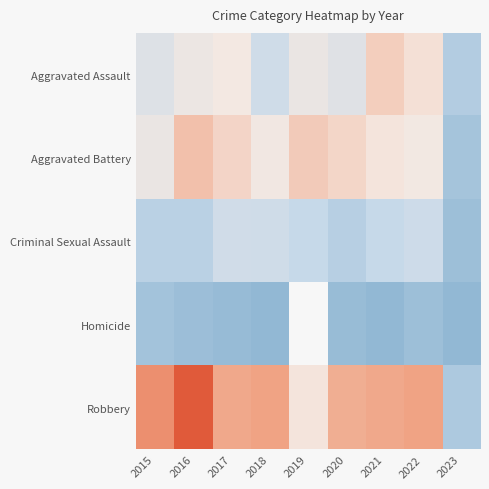

At which category is the sum across all series the highest?

2016